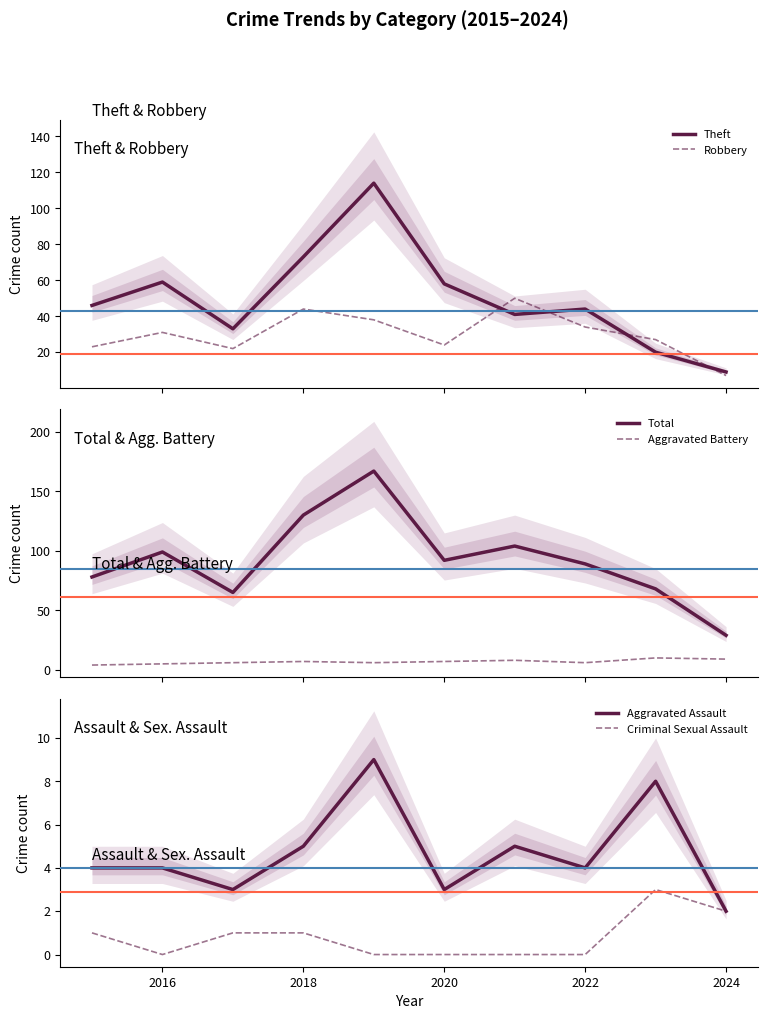

What is the lowest value of the Theft series?

9